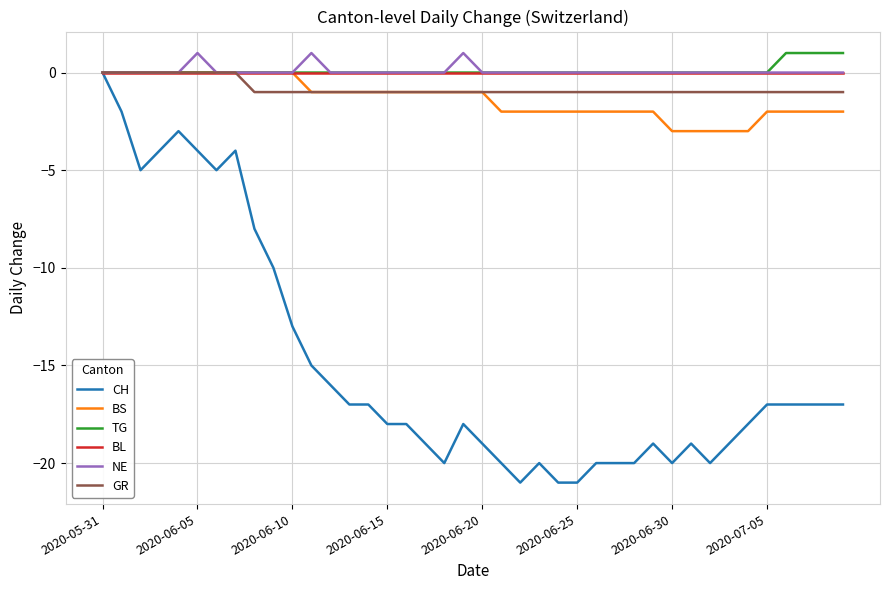

Which series has the widest spread of values?

CH